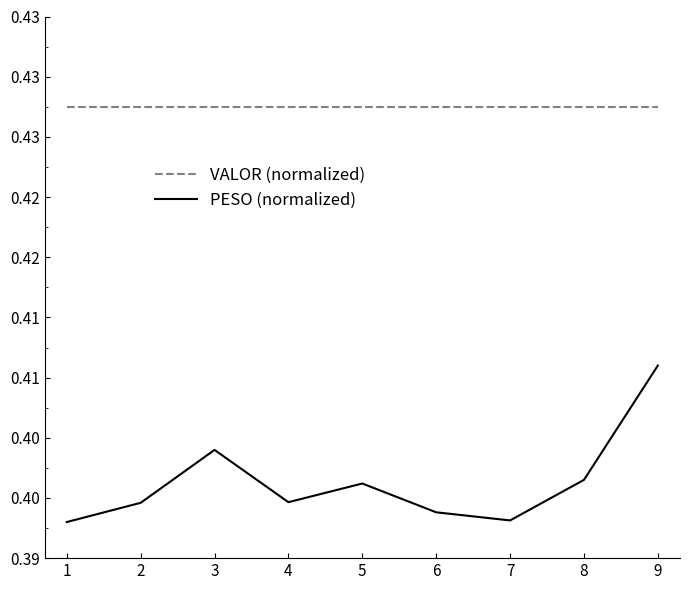

Reading left to right, what are all the values shown in this chart?

VALOR (normalized): 1=0.4	2=0.4	3=0.4	4=0.4	5=0.4	6=0.4	7=0.4	8=0.4	9=0.4
PESO (normalized): 1=0.4	2=0.4	3=0.4	4=0.4	5=0.4	6=0.4	7=0.4	8=0.4	9=0.4